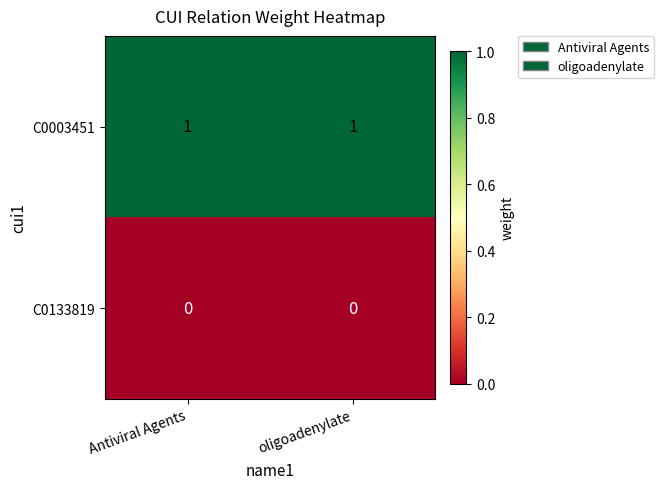

Rank the series at oligoadenylate from highest to lowest value.

C0003451, C0133819